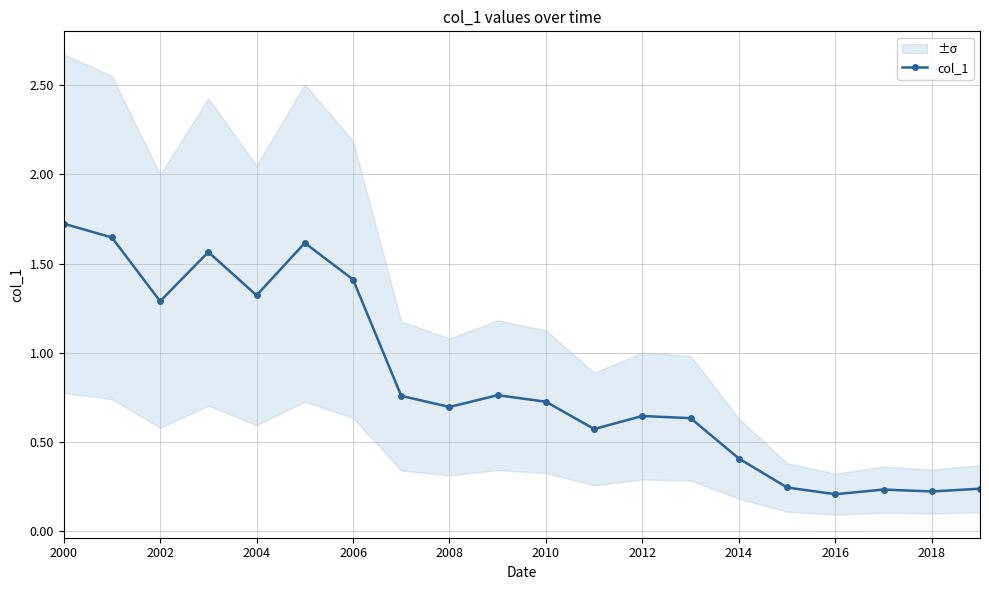

What is the difference between the second highest and minimum values?

1.4